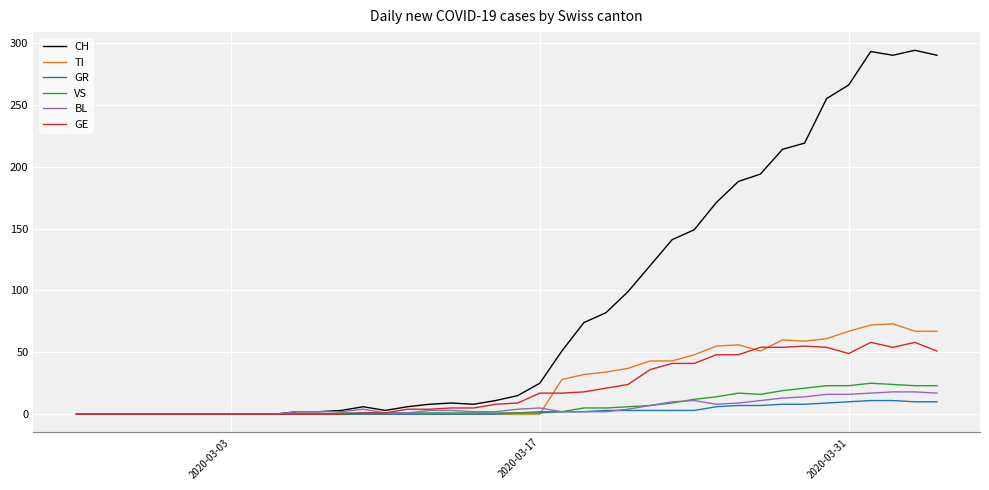

What are all the series names shown in the legend?

CH, TI, GR, VS, BL, GE